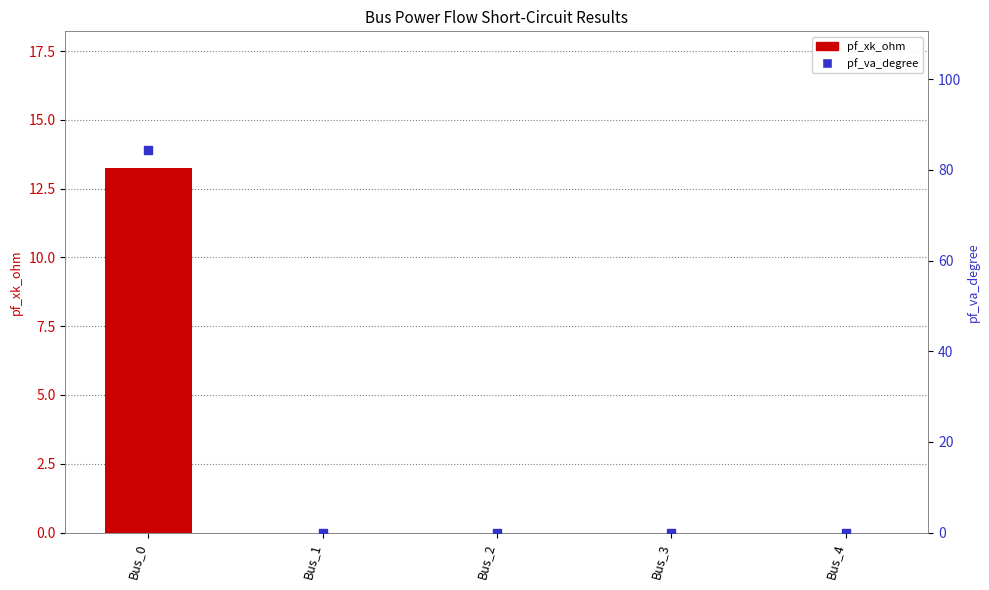

At how many categories does at least one series exceed 71?

1